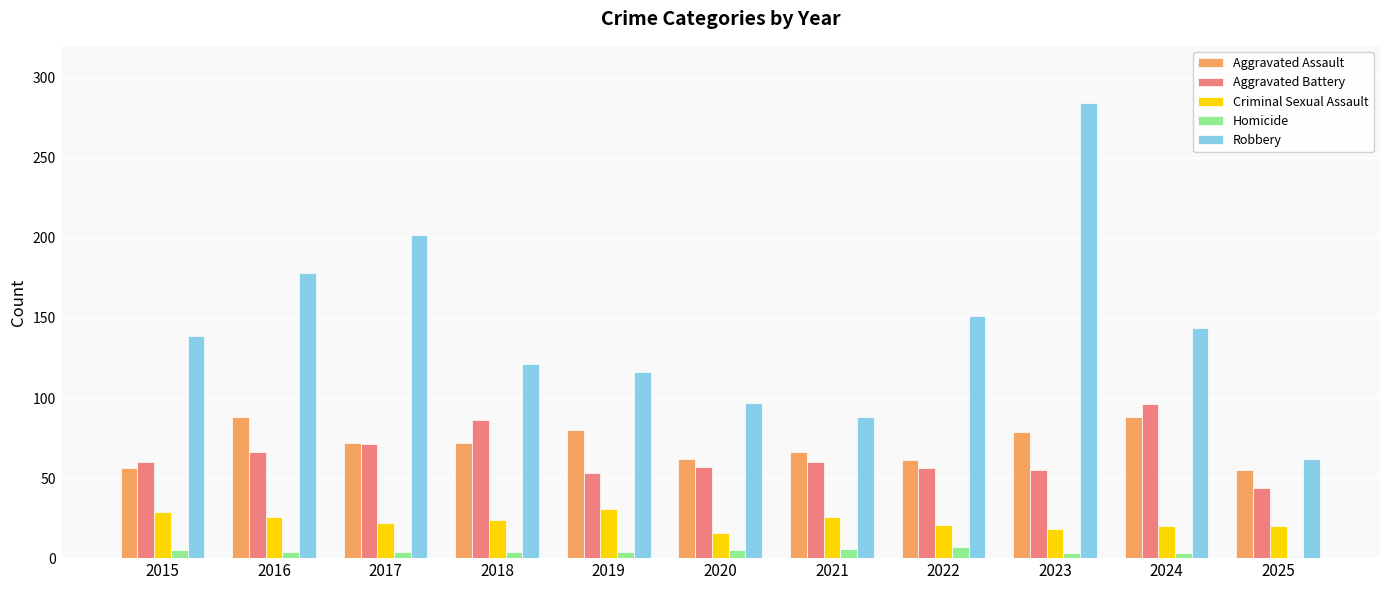

What is the approximate value of Criminal Sexual Assault at 2022?

21